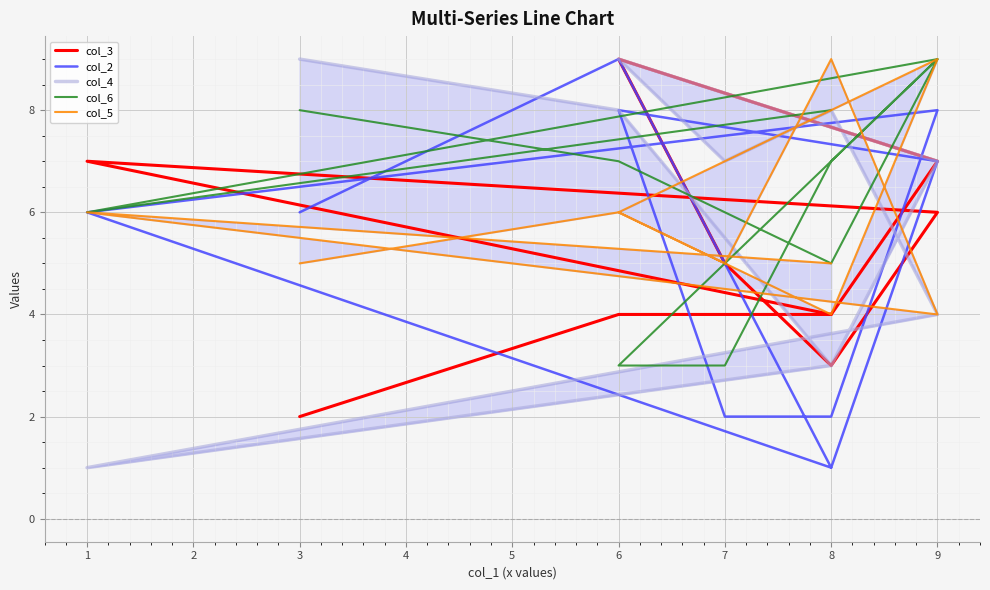

The value of col_3 at 6 is 6. True or false?

False